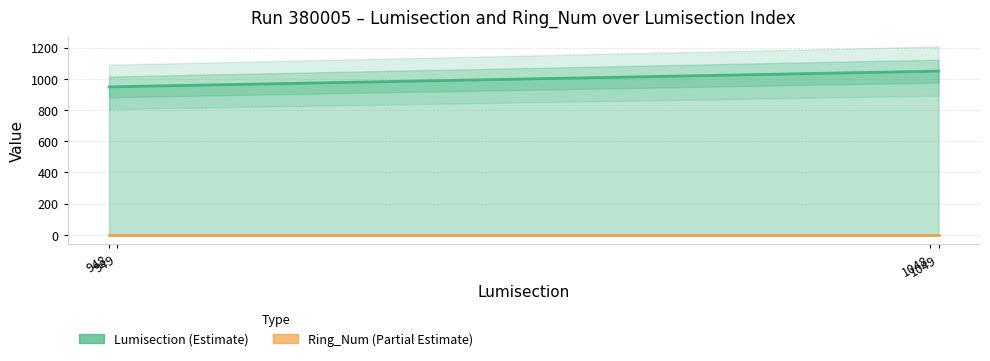

What is the value of the Lumisection point at the 4th from the left?

1049